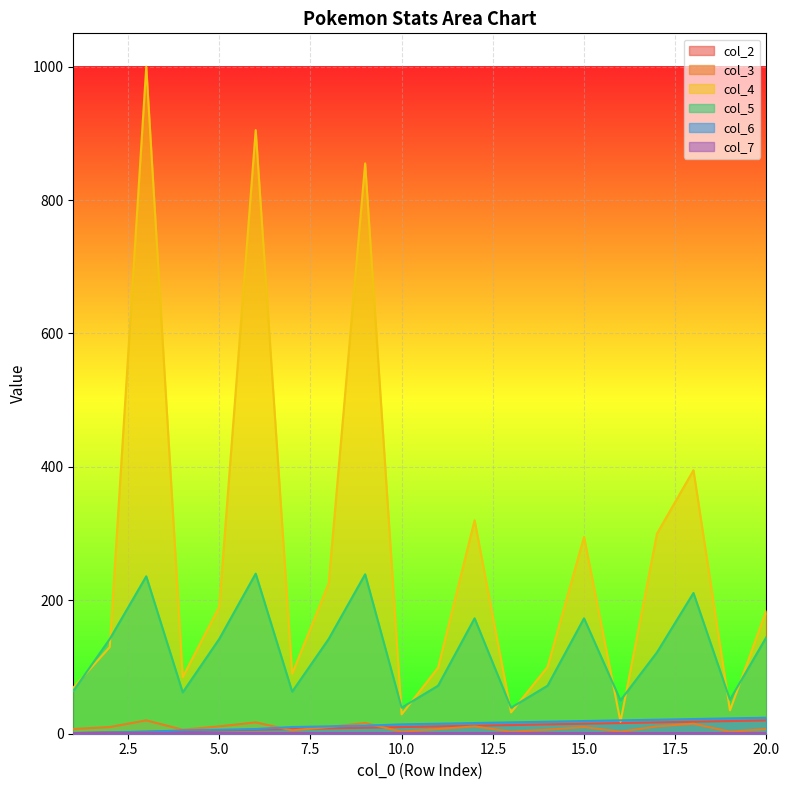

What is the difference between the col_6 values at 18 and 14?

4